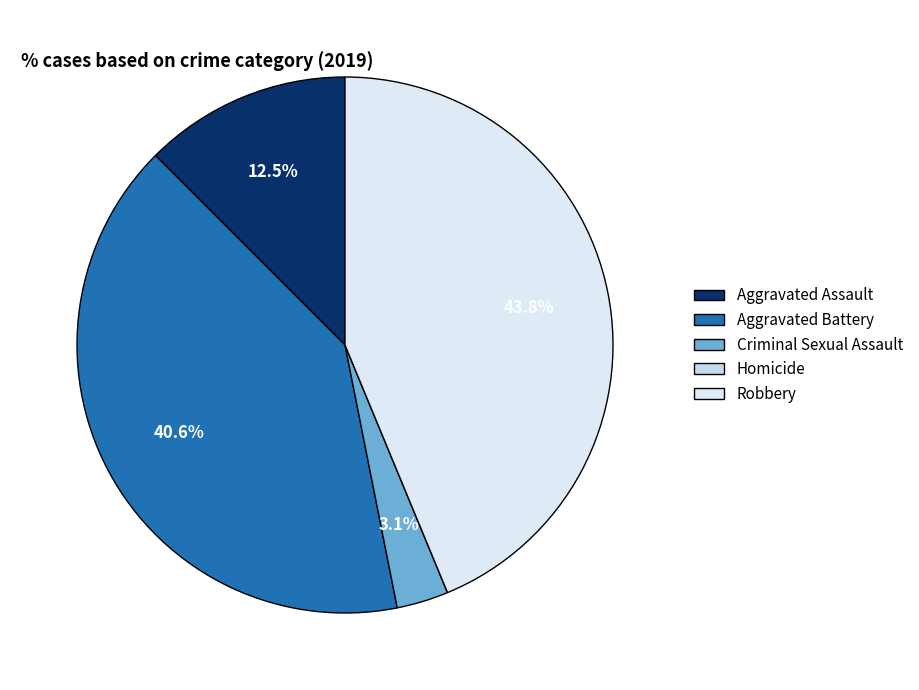

To the nearest percent, what is the difference between the Aggravated Battery and Aggravated Assault slice percentages?

28%